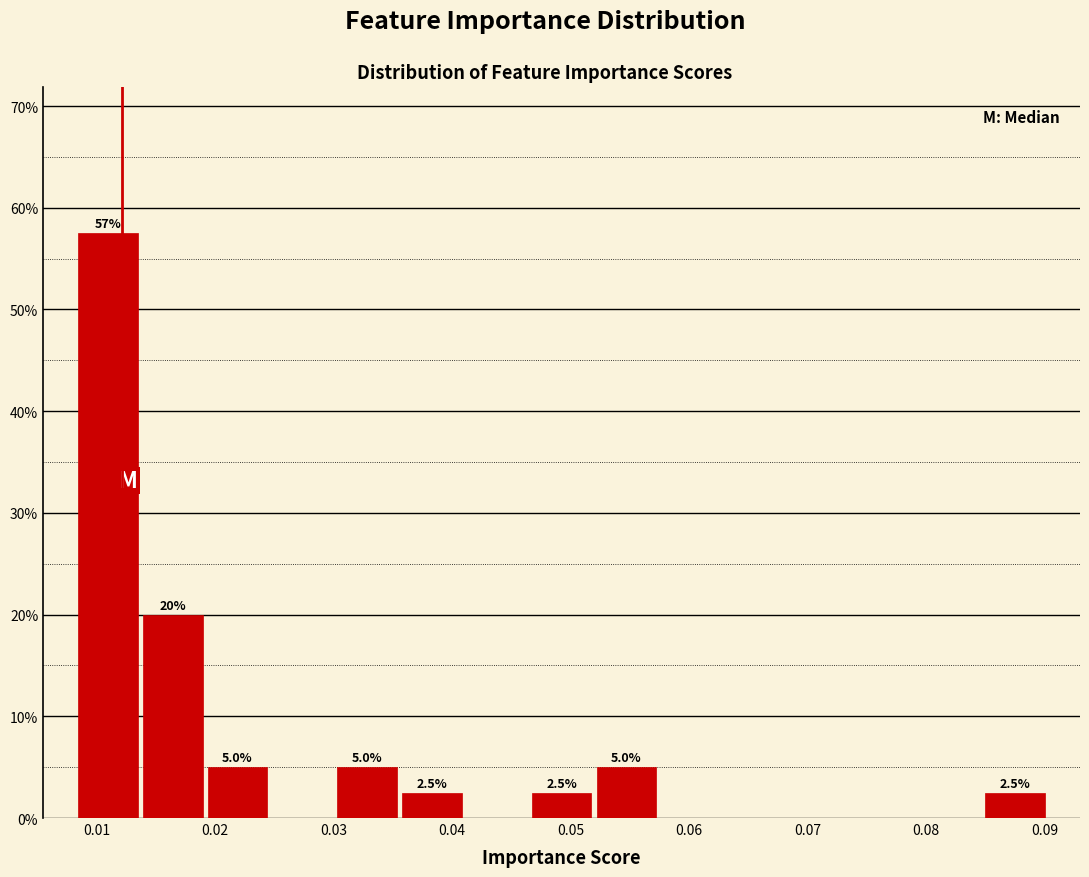

Which range on the x-axis has the tallest bar?

0.008 to 0.014